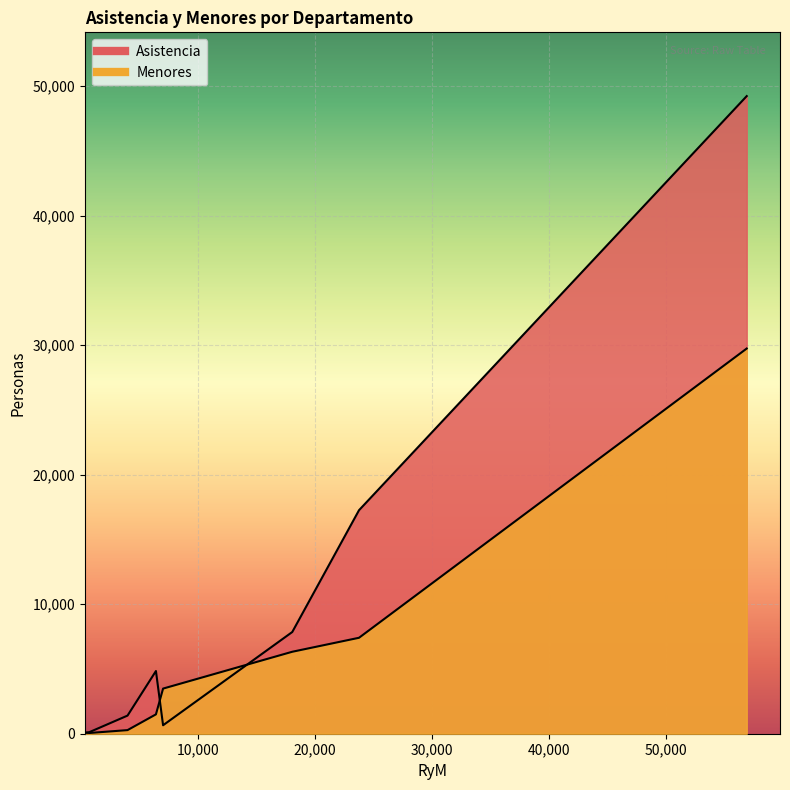

Is it true that Asistencia equals 41 at Ayacucho?

False